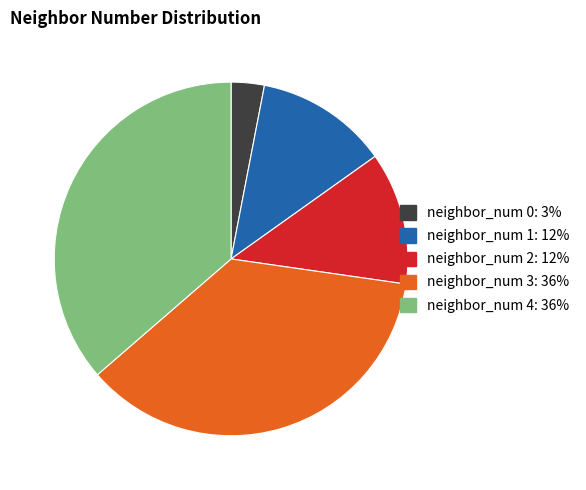

Count the number of slices in the pie.

5